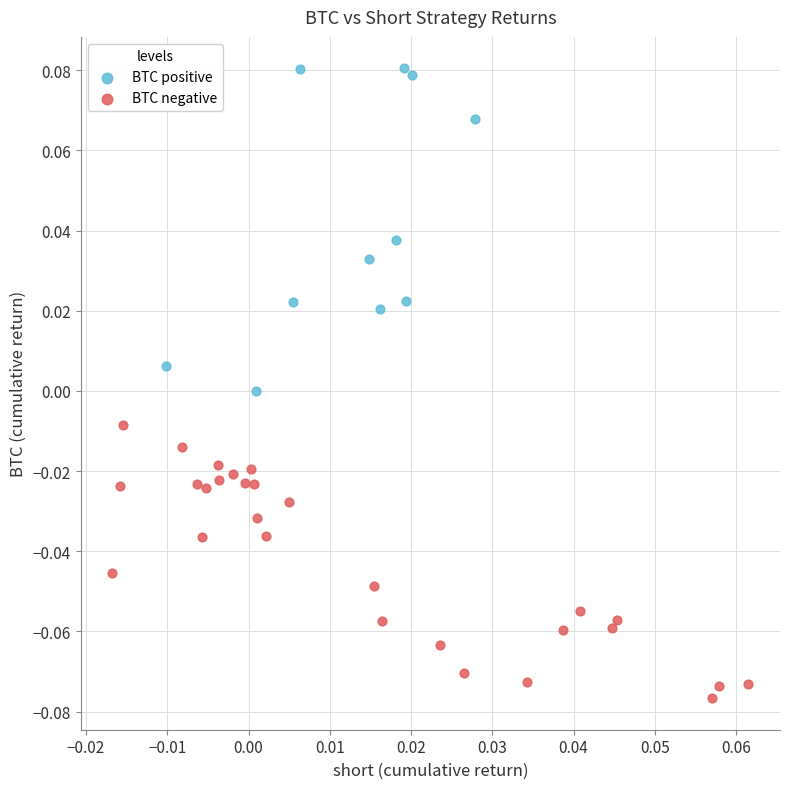

Which series contains the highest Y value?

BTC positive